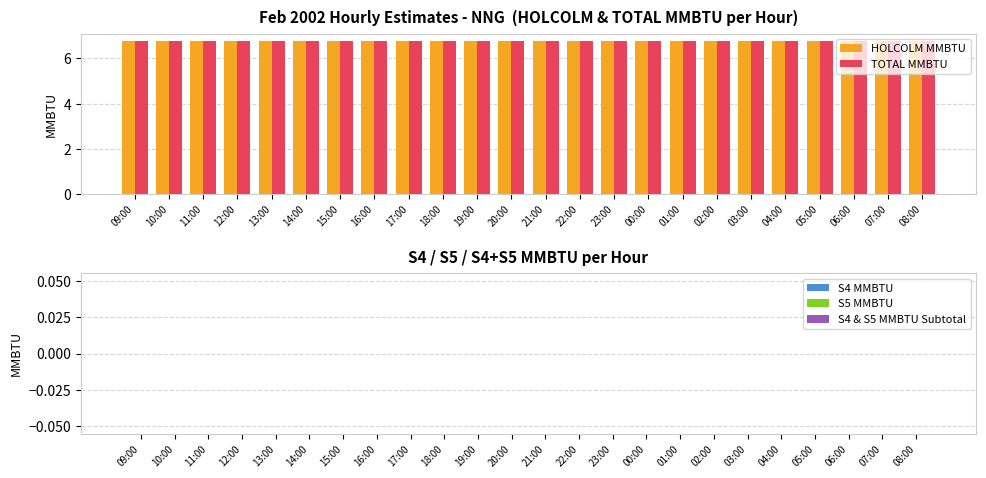

What position from the right is 17:00?

16